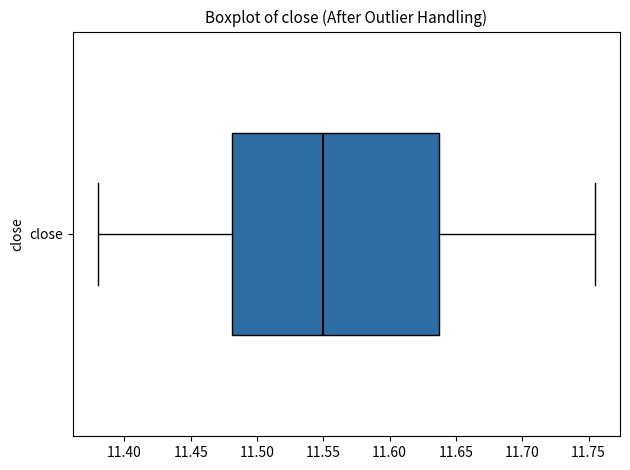

Read this box plot against the x-axis: the position of the median line, the range covered by the box, and the ends of both whiskers. The values are not printed on the chart, so give them approximately, as read against the axis.

median 11.550, box 11.480 to 11.640, whiskers 11.380 to 11.755